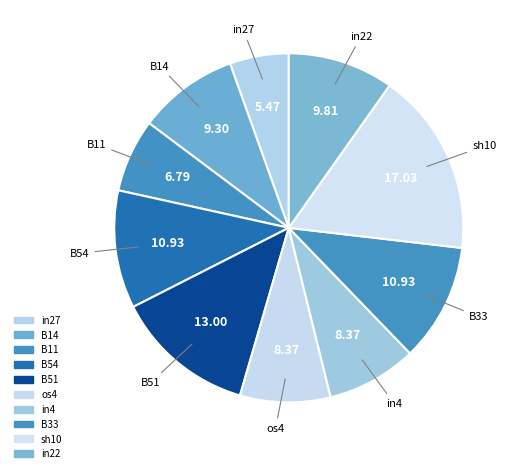

How many segments does this pie chart have?

10